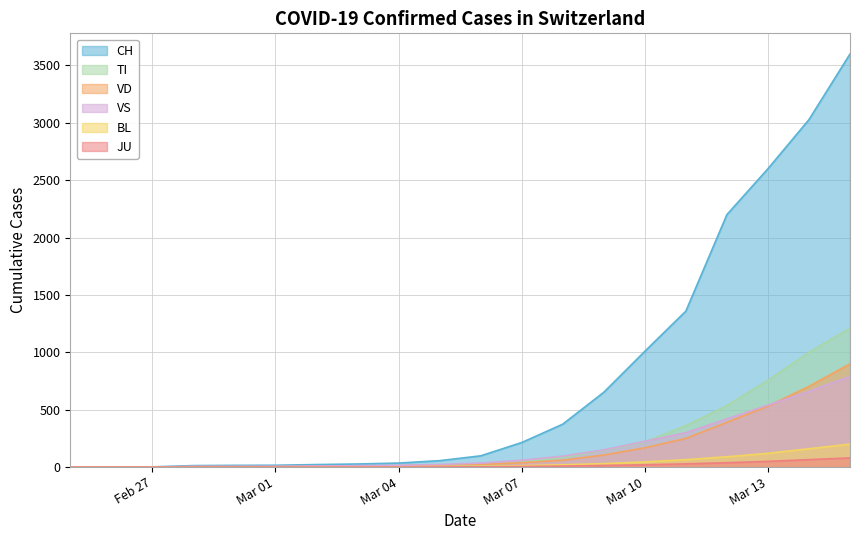

How many values in the CH series exceed 98?

9